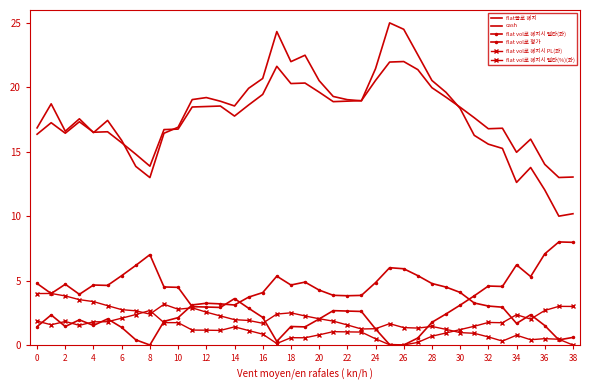

What is the value of the cash point at the 20th from the left?

20.3